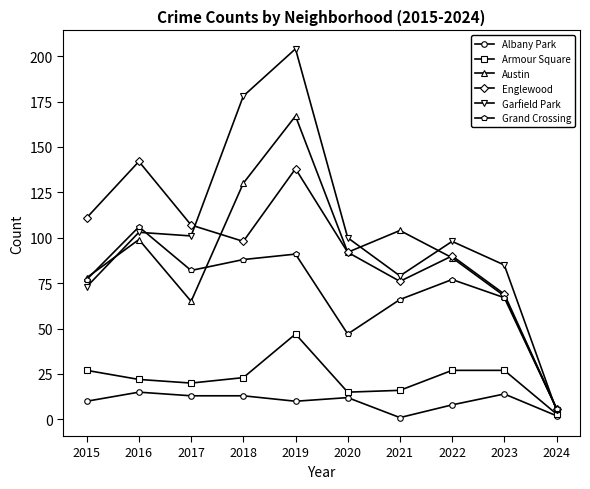

What is the greatest value displayed?

204